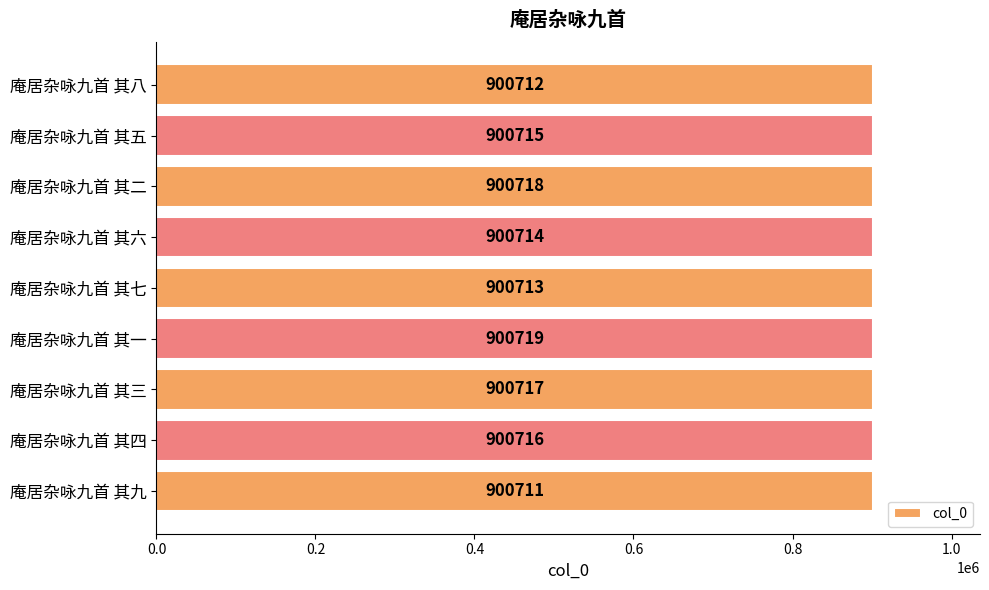

Rank the categories by value from lowest to highest.

庵居杂咏九首 其九, 庵居杂咏九首 其八, 庵居杂咏九首 其七, 庵居杂咏九首 其六, 庵居杂咏九首 其五, 庵居杂咏九首 其四, 庵居杂咏九首 其三, 庵居杂咏九首 其二, 庵居杂咏九首 其一